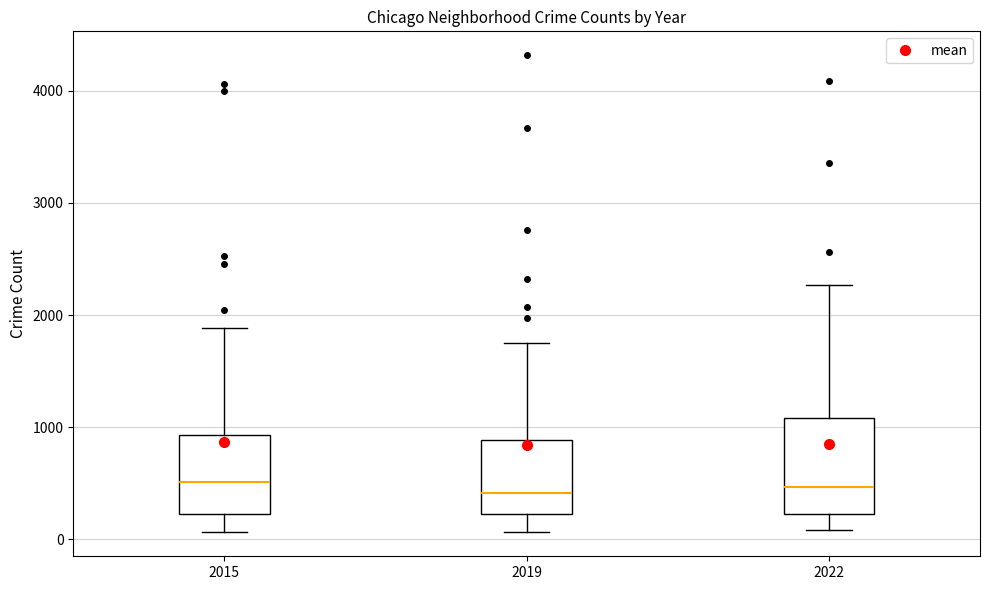

Reading left to right, read every box against the y-axis: the position of its median line, the range the box covers, and the ends of its whiskers. The values are not printed on the chart, so give them approximately, as read against the axis.

2015: median 500, box 200 to 900, whiskers 100 to 1900
2019: median 400, box 200 to 900, whiskers 100 to 1800
2022: median 500, box 200 to 1100, whiskers 100 to 2300